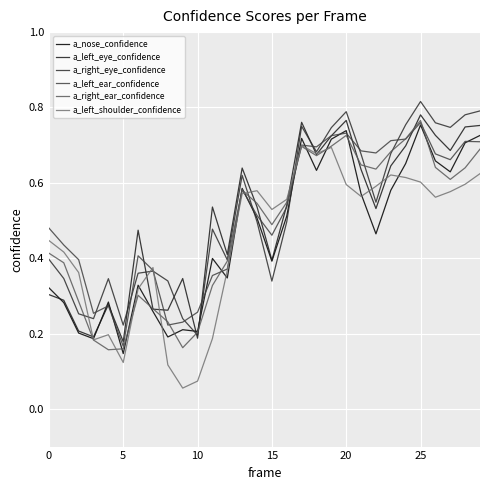

Does the chart have visible grid lines?

Yes